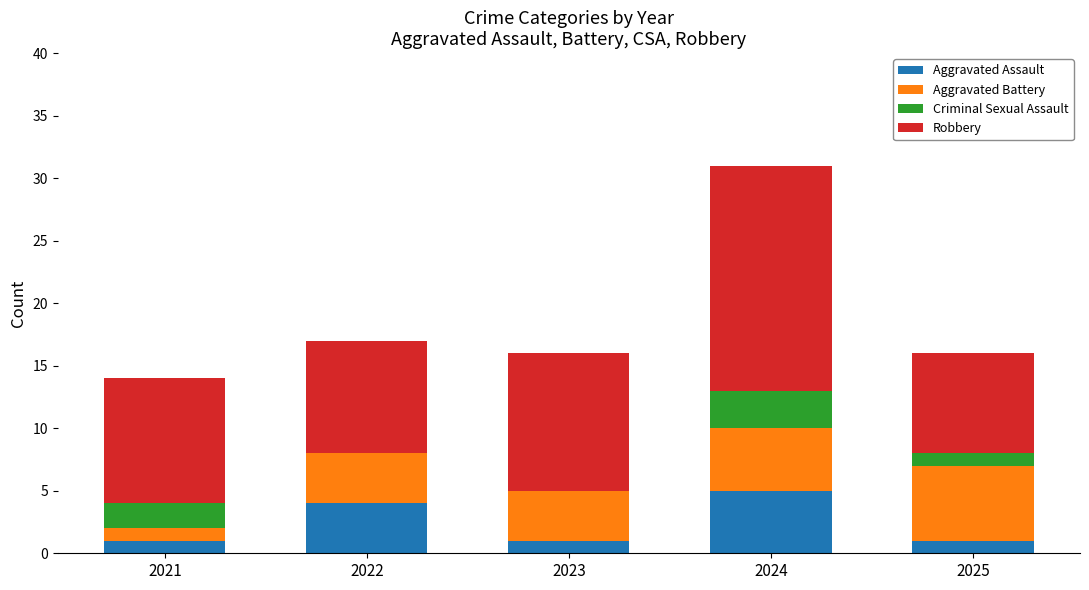

At which label does Aggravated Assault reach its peak?

2024